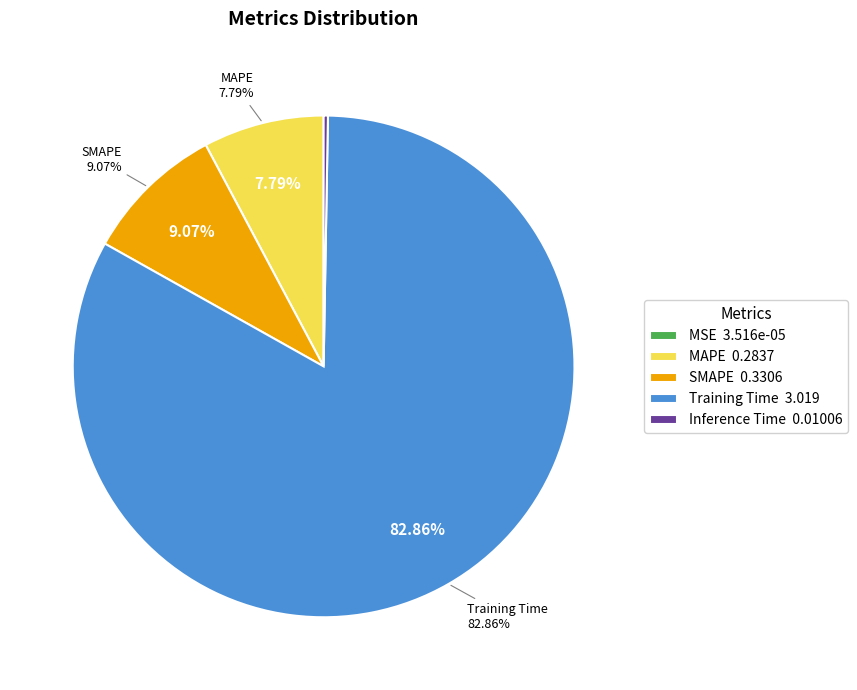

Is it true that SMAPE is 9% of the pie?

True